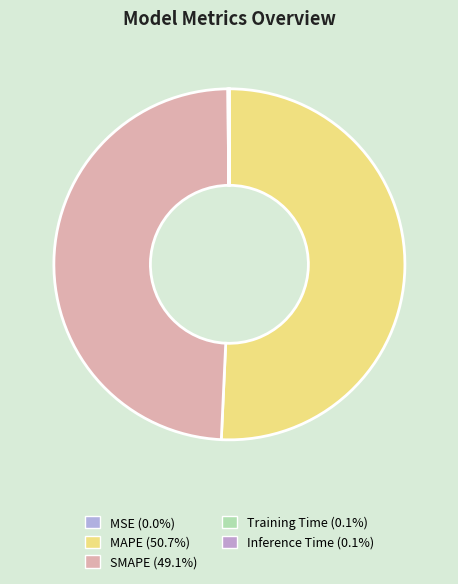

How much of the chart is everything except MSE?

100.0%